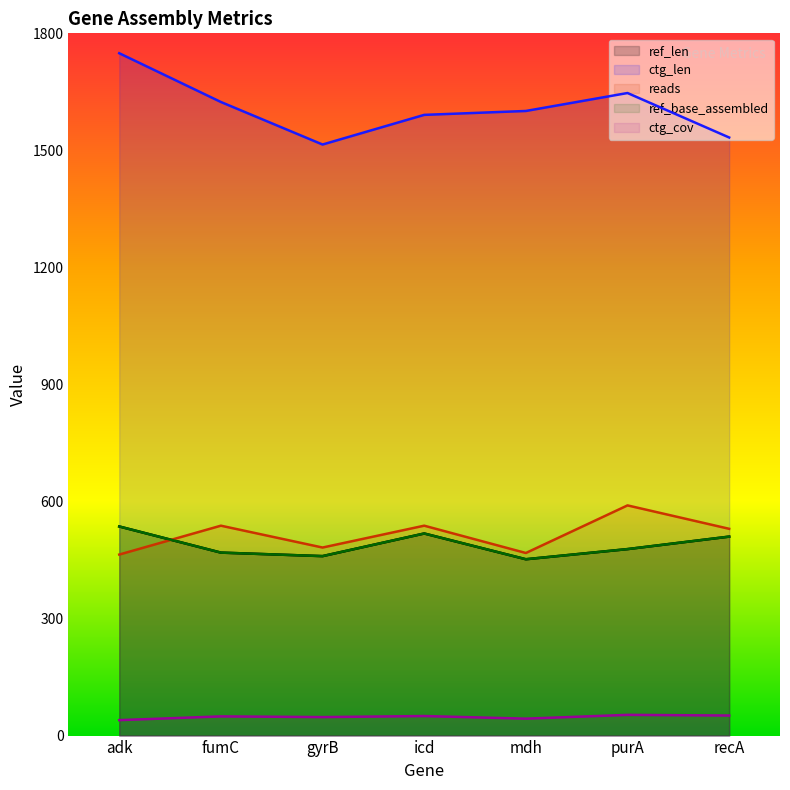

How many data points in ref_base_assembled are less than 478?

3